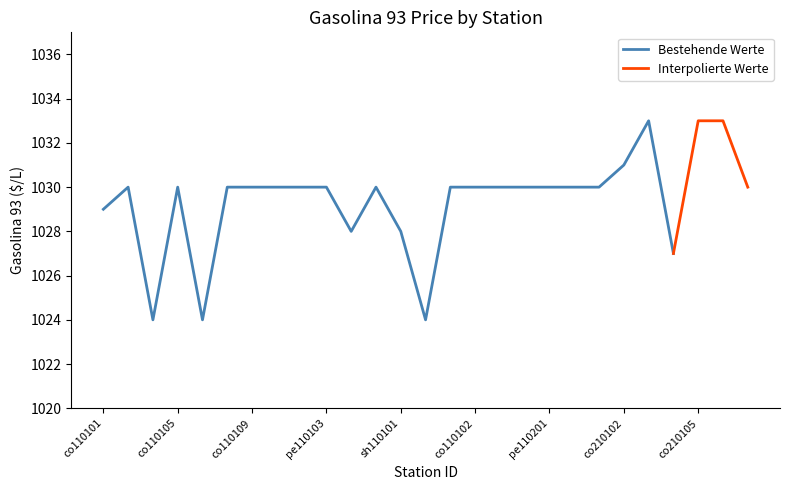

What is the sum of the values at co210102 and pe110105?

2059